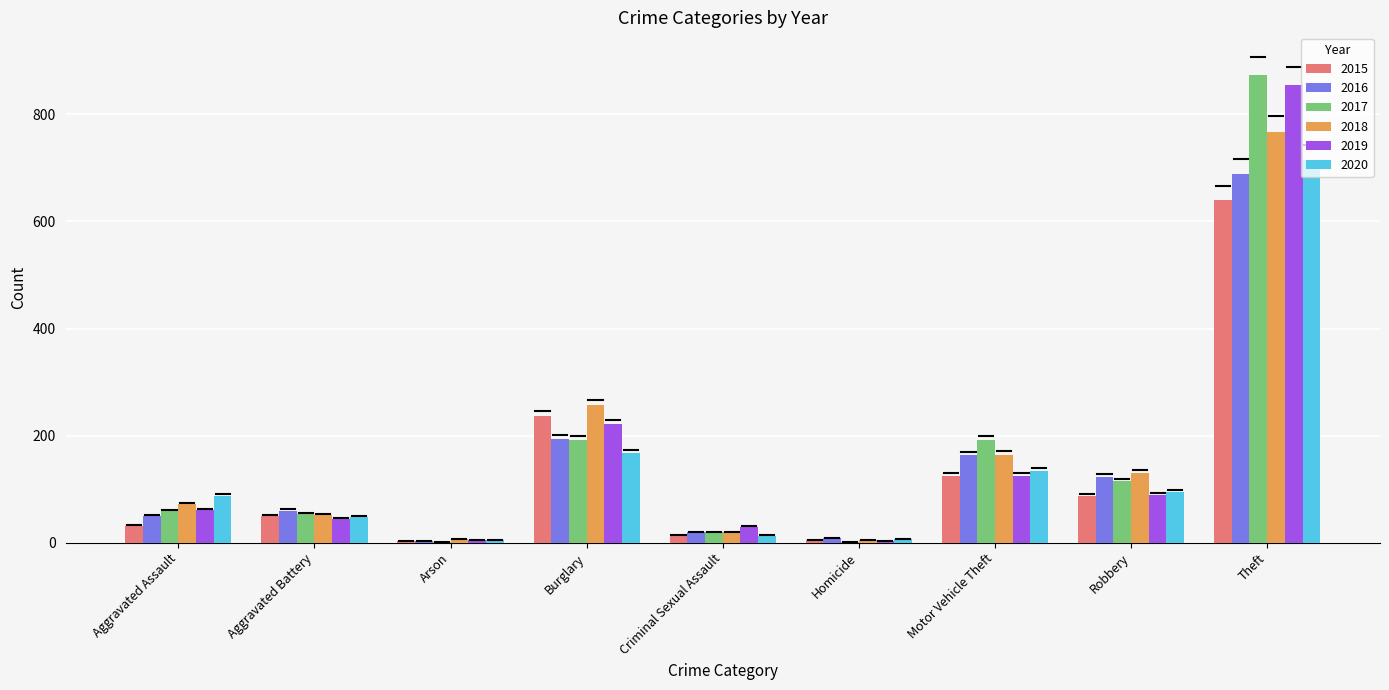

How many groups of bars are there?

9